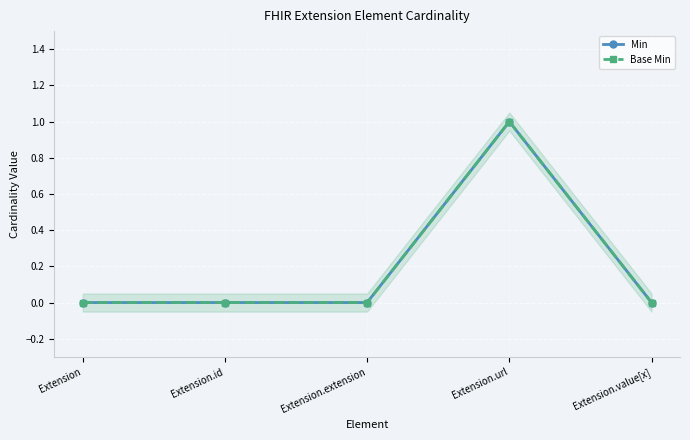

True or false: Min and Base Min cross at least once.

False